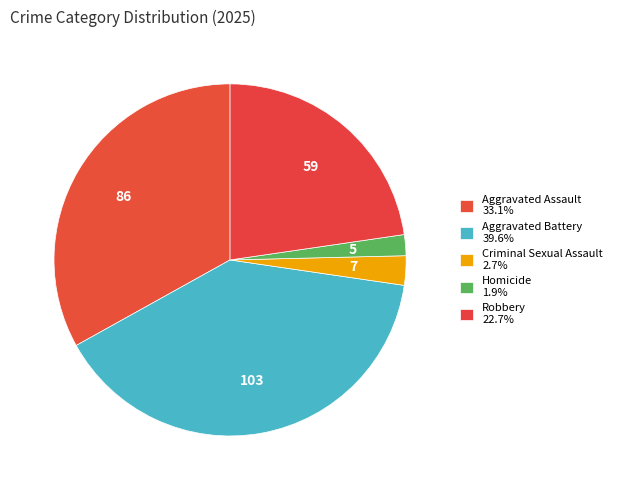

What is the largest slice in the pie chart?

Aggravated Battery